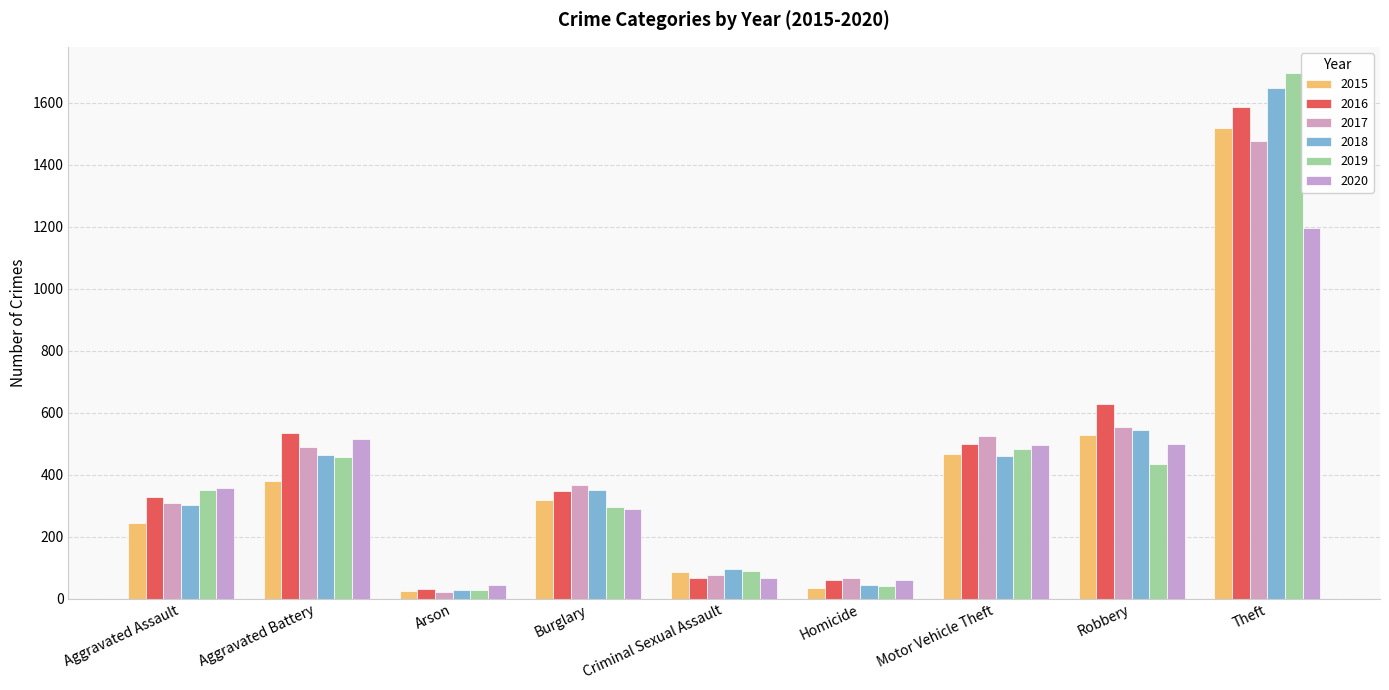

What is the sum of all 2019 values?

3878